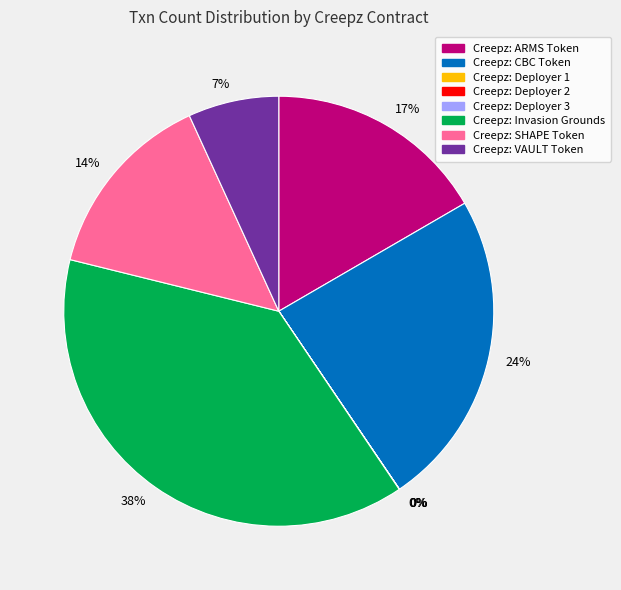

To the nearest percent, what is the difference between the largest and smallest slice percentages?

38%